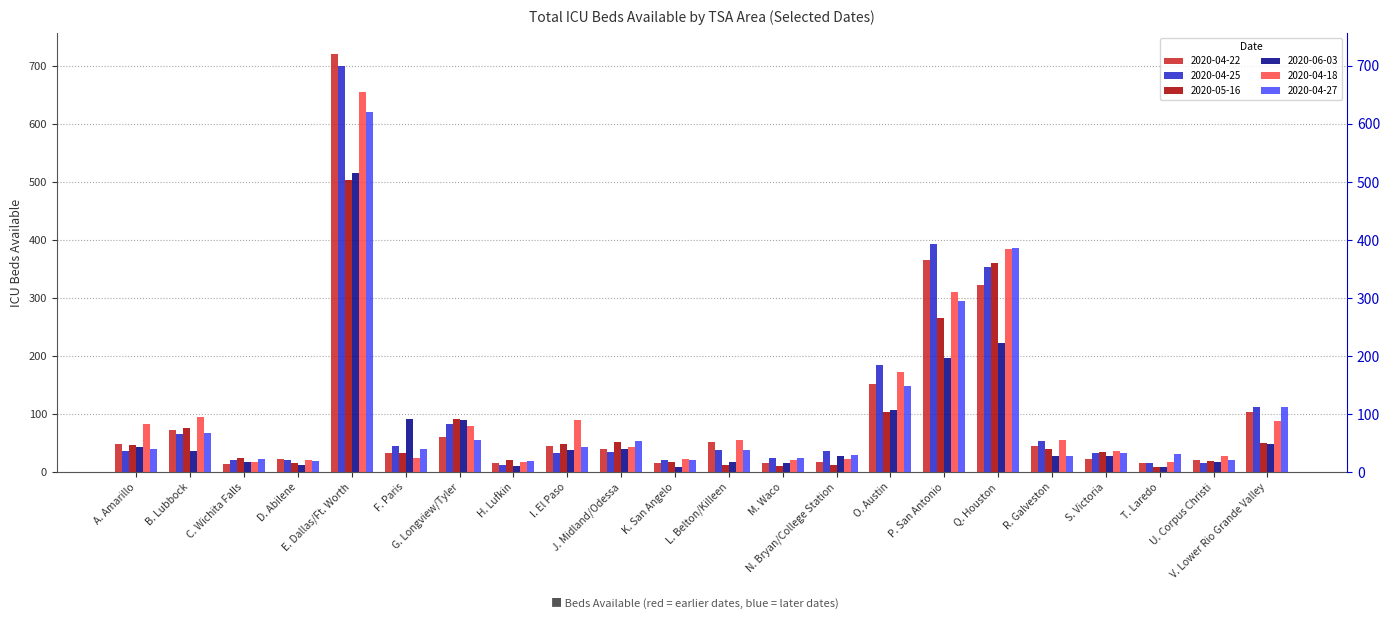

Where is 2020-04-27 nearest to the value 319?

P. San Antonio